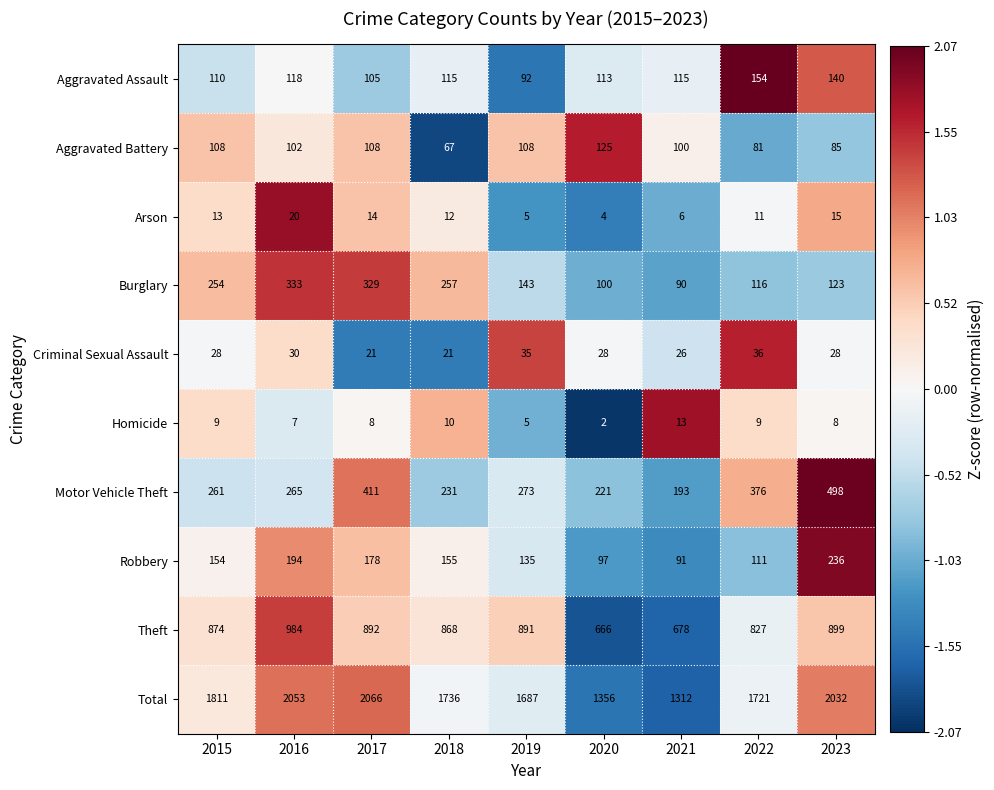

Read the Homicide value at 2016.

7